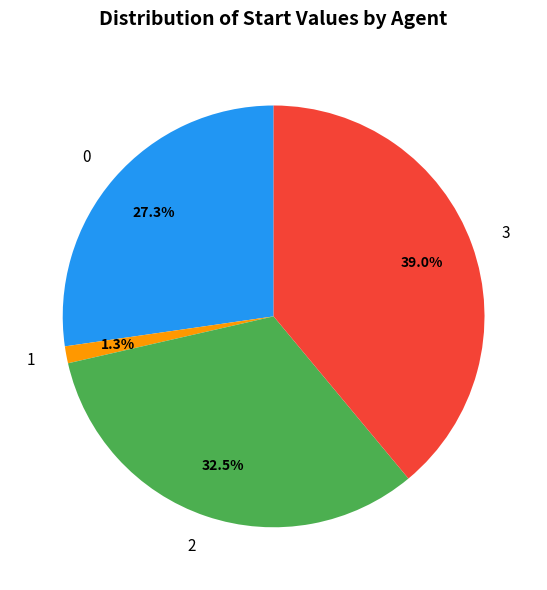

How many segments does this pie chart have?

4